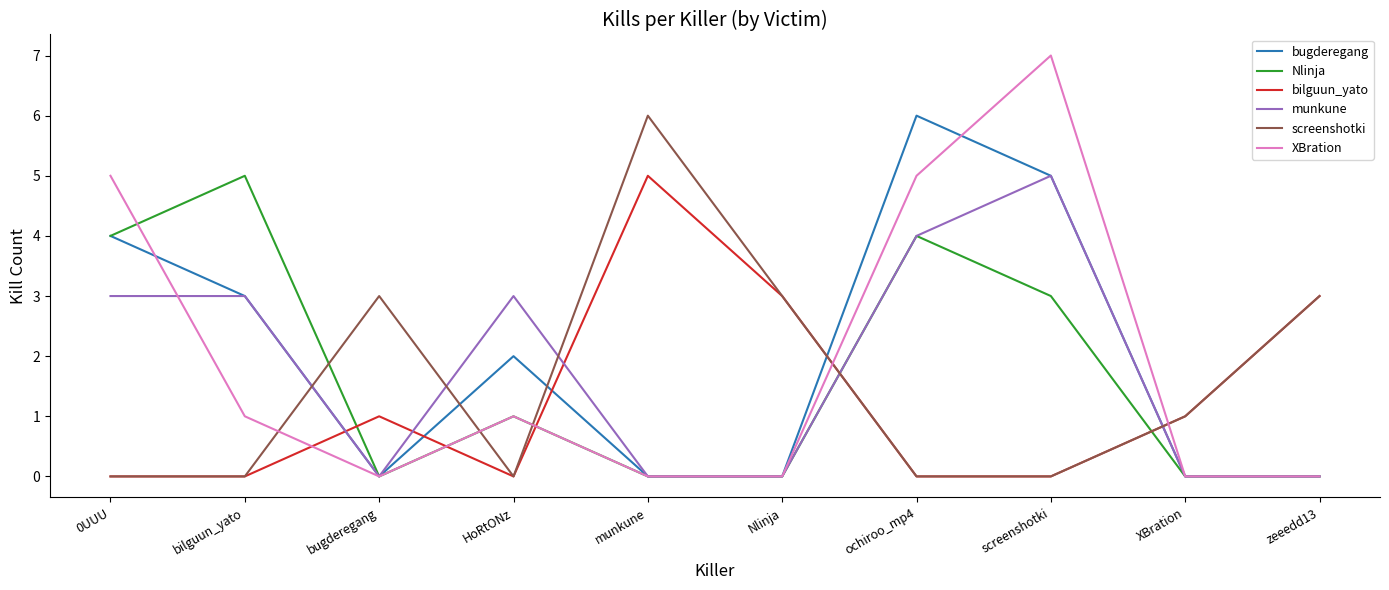

How many Nlinja values are between 0 and 4?

9